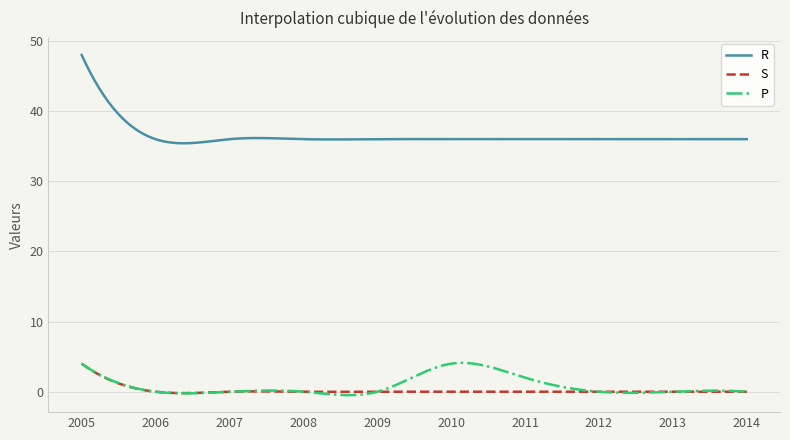

Which series has the largest total across all categories?

R